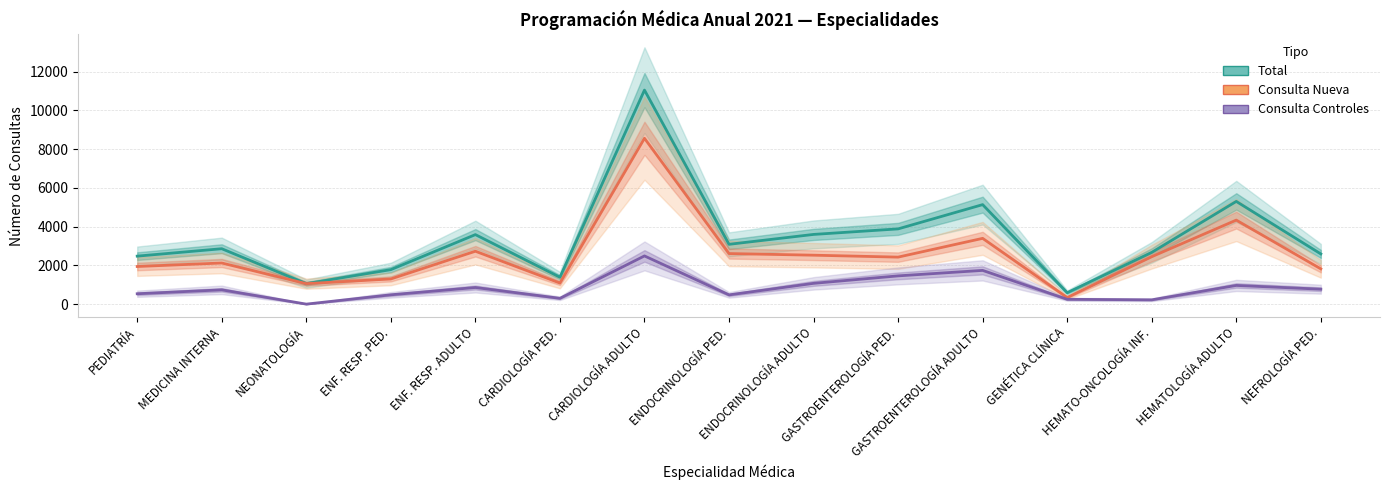

At which category does the chart reach its minimum across all series?

NEONATOLOGÍA